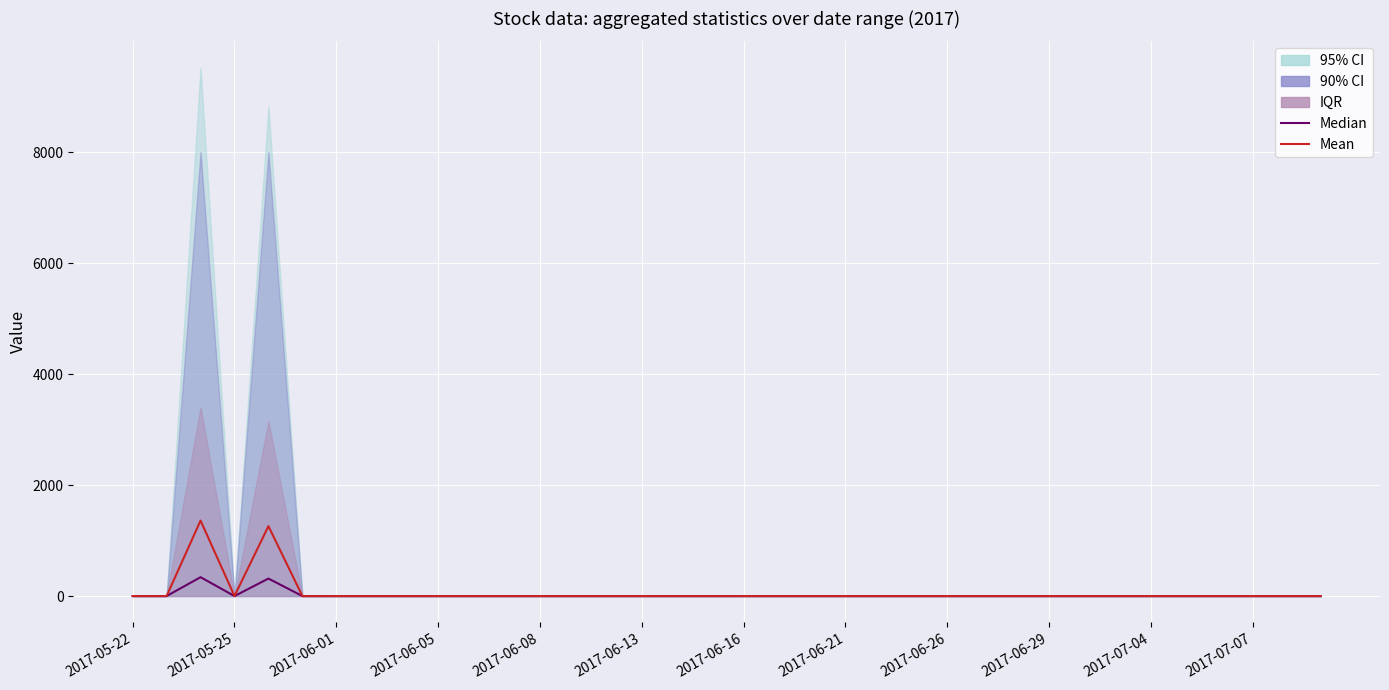

Rank the series by their average value, from highest to lowest.

Mean, Median